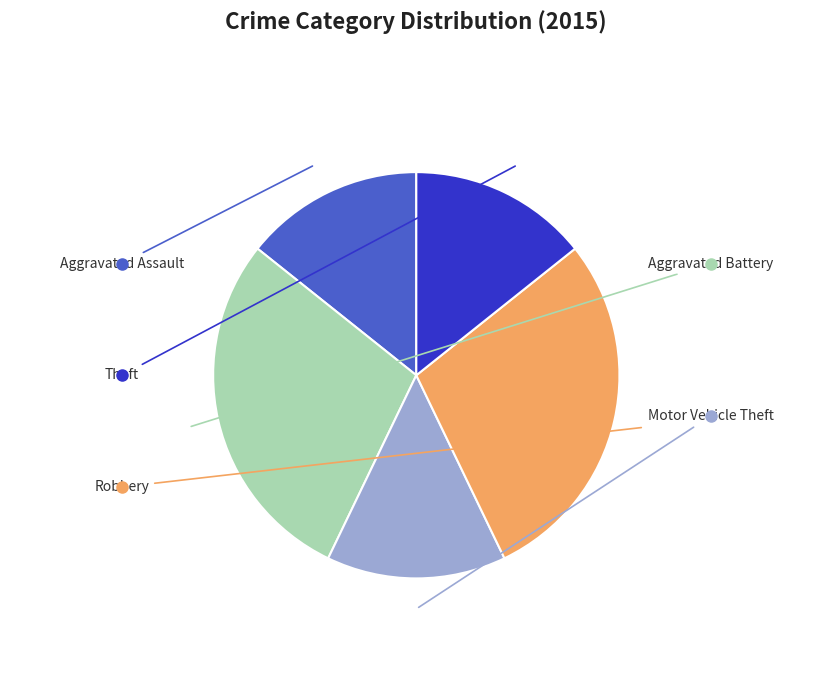

Does any single category account for the majority?

No